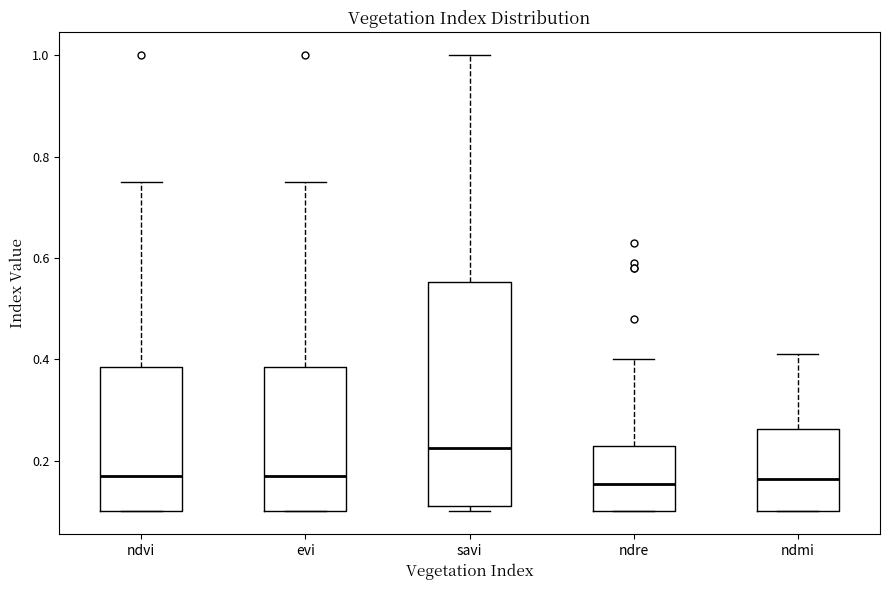

Which box is the tallest, from its lower edge to its upper edge?

savi